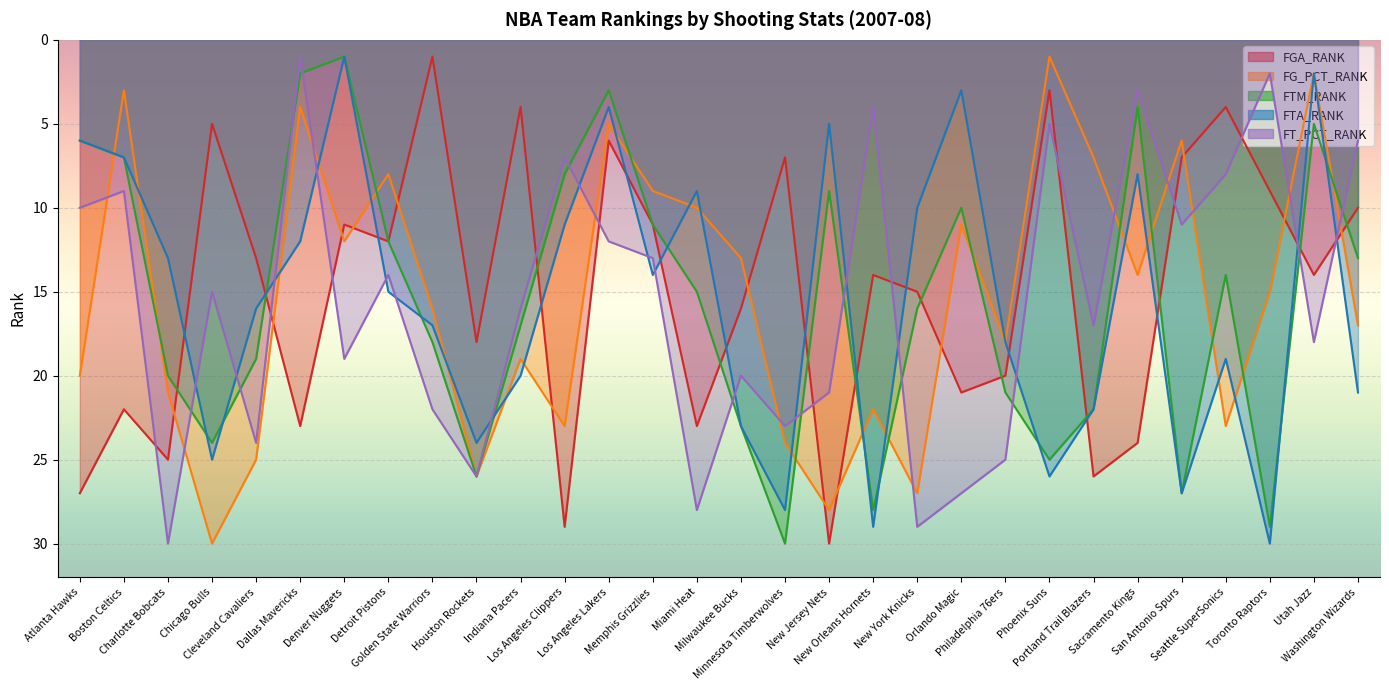

What is the total value across all series at Toronto Raptors?

85